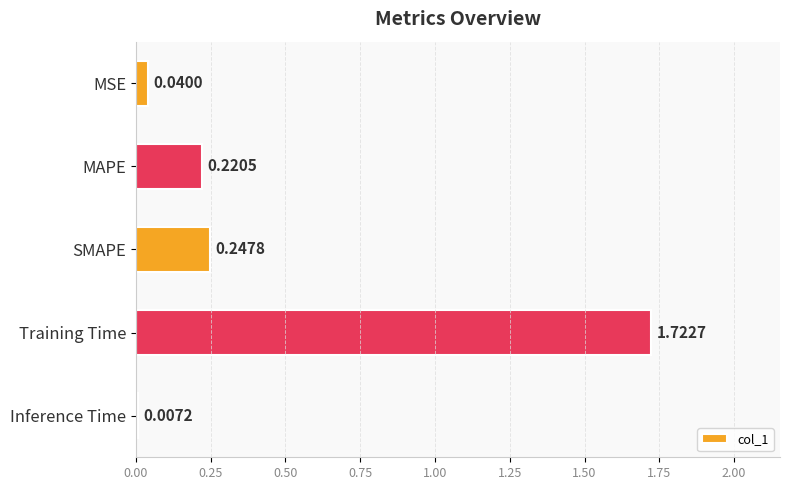

Rank the categories by value from highest to lowest.

Training Time, SMAPE, MAPE, MSE, Inference Time